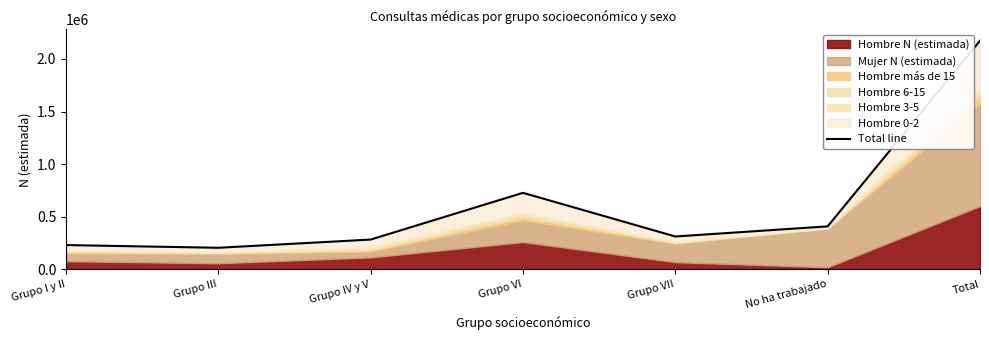

What is the label of the 2nd point from the right?

No ha trabajado